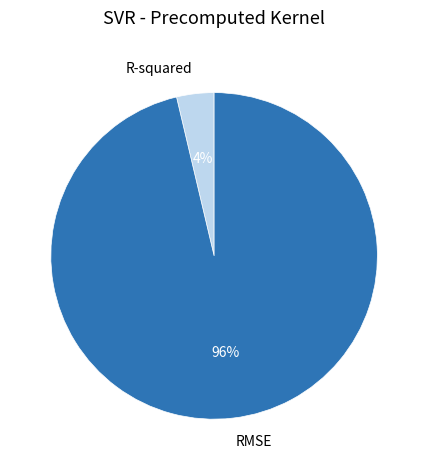

To the nearest percent, what is the combined percentage of R-squared and RMSE?

100%